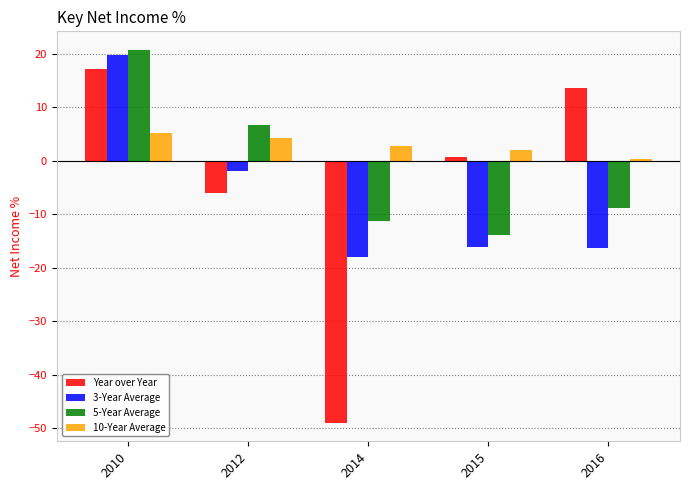

At which category is the sum across all series the highest?

2010